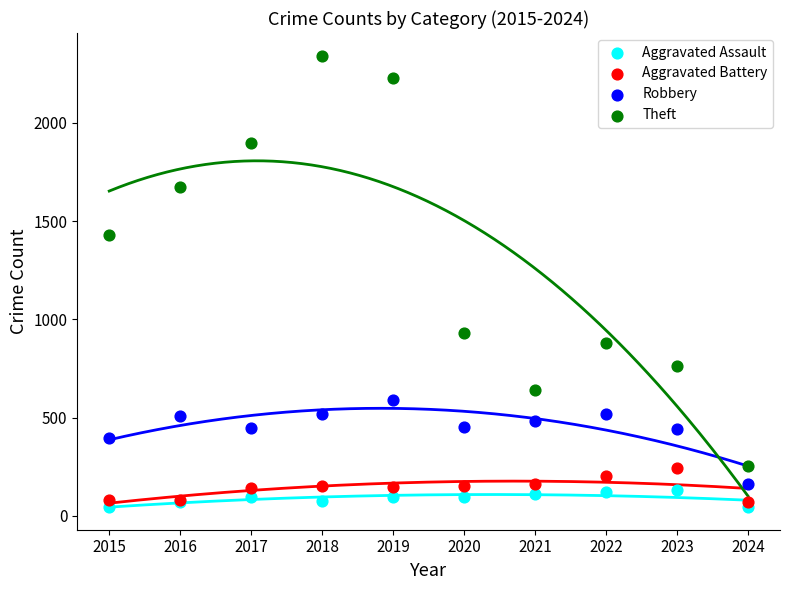

Across all series, what Y value is closest to 1194?

1429